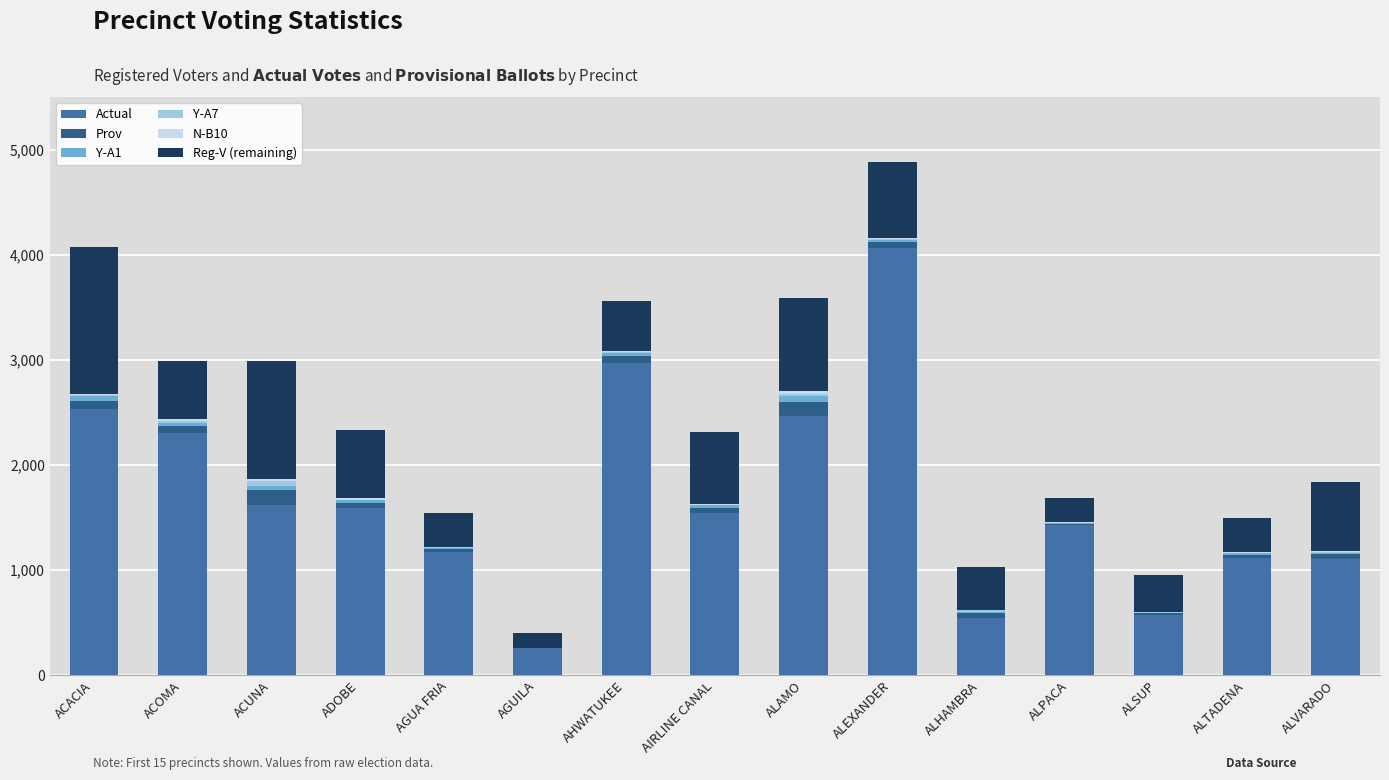

At which label does Actual reach its peak?

ALEXANDER